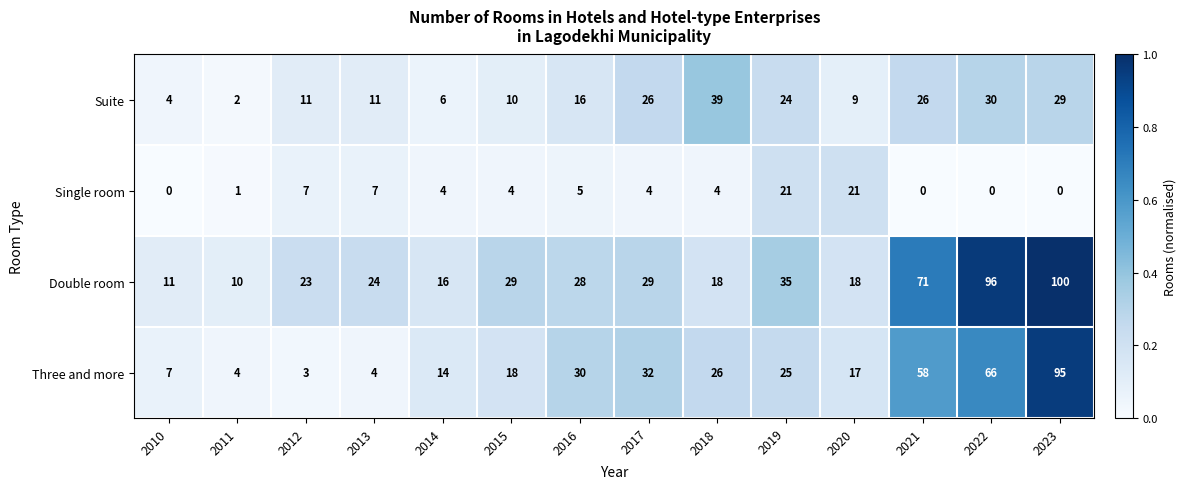

Which series has the widest spread of values?

Three and more